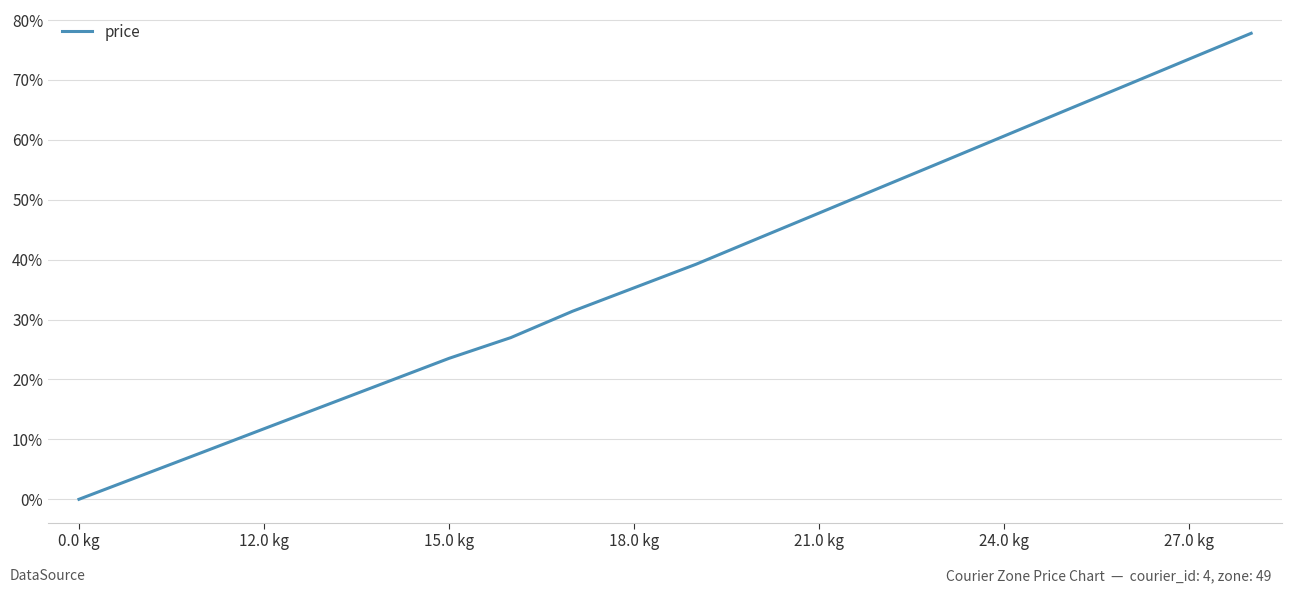

What is the difference between the maximum and minimum values?

77.8